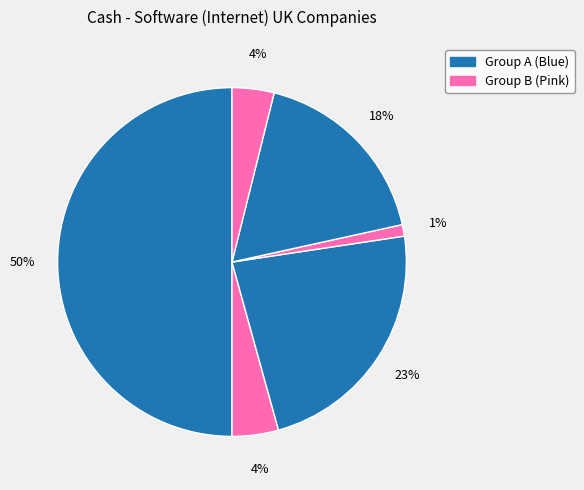

To the nearest percent, what is the average slice percentage?

17%